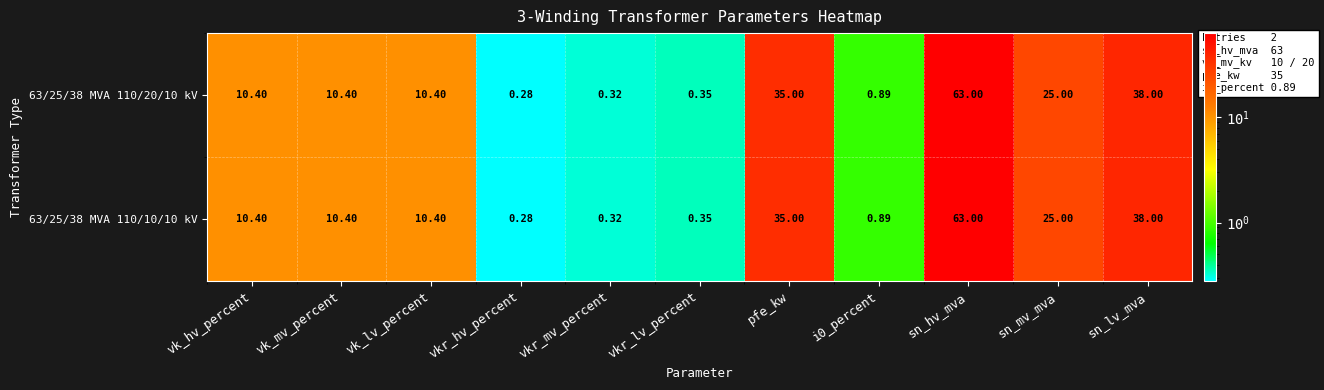

How many values in the 63/25/38 MVA 110/20/10 kV series are below 10?

4